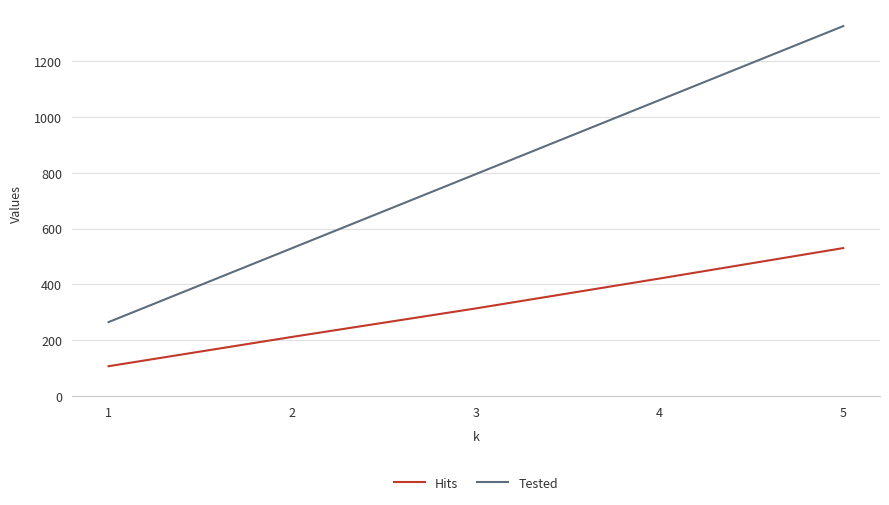

Count the number of categories in the chart.

5